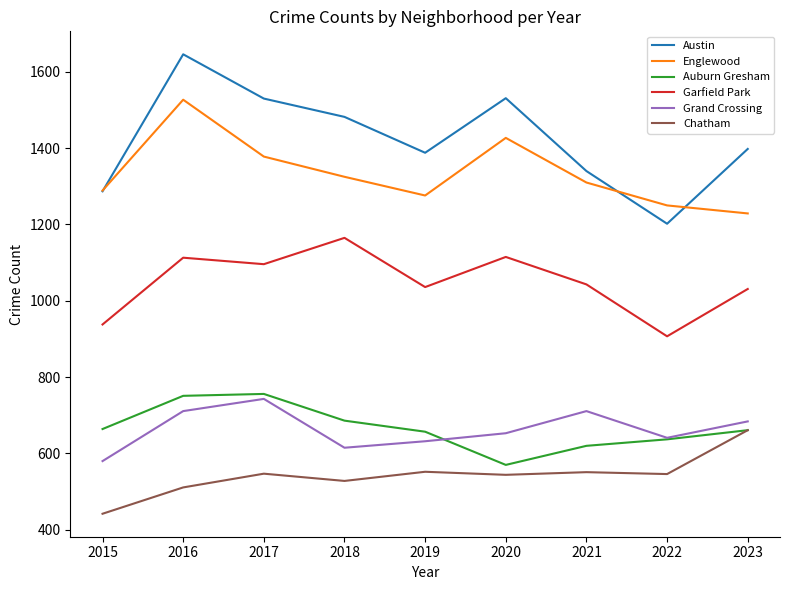

At which label does Chatham reach its minimum?

2015